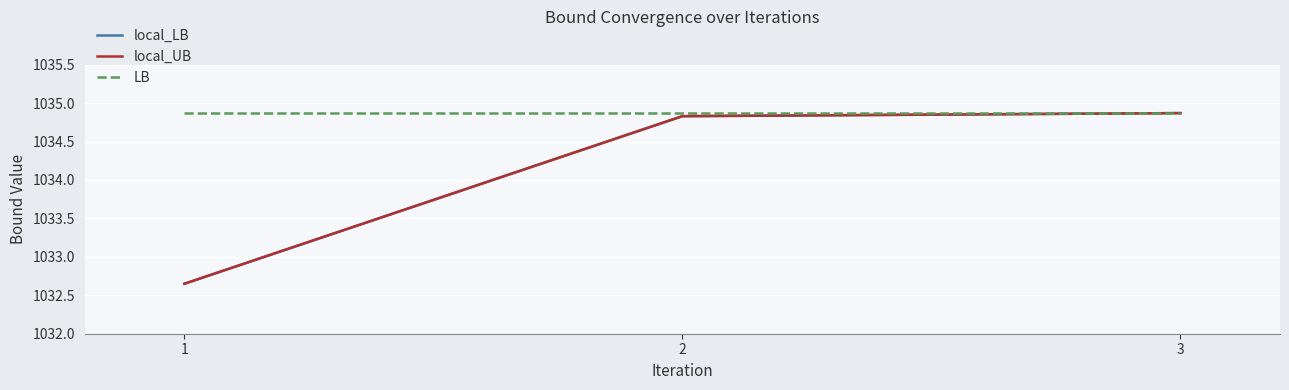

What is the difference between the maximum and minimum values in the local_UB series?

2.2